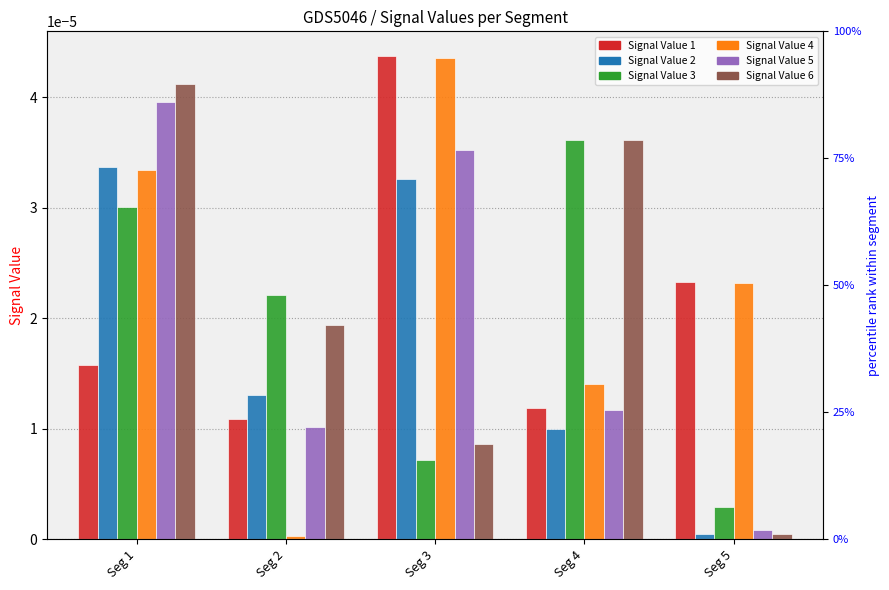

At which label is Signal Value 4 closest to 0?

Seg 2